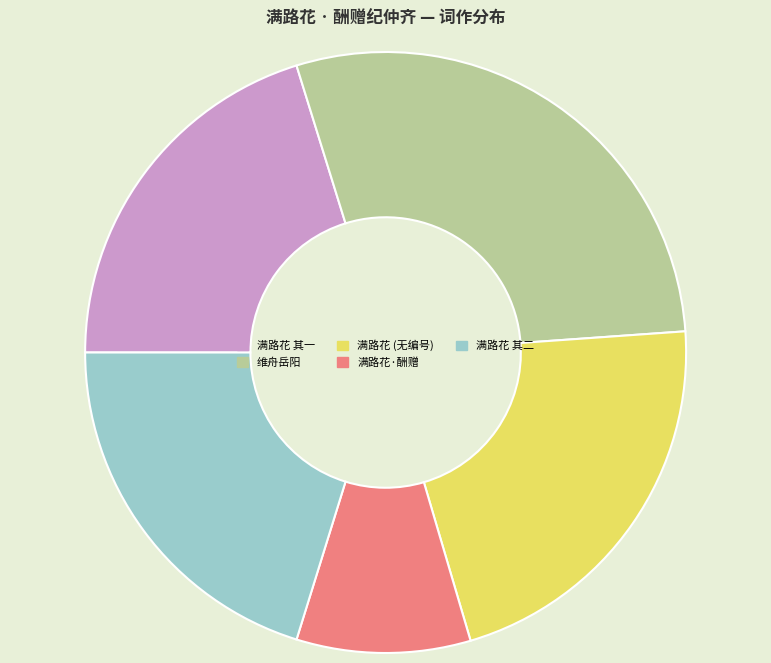

What is the largest slice in the pie chart?

维舟岳阳